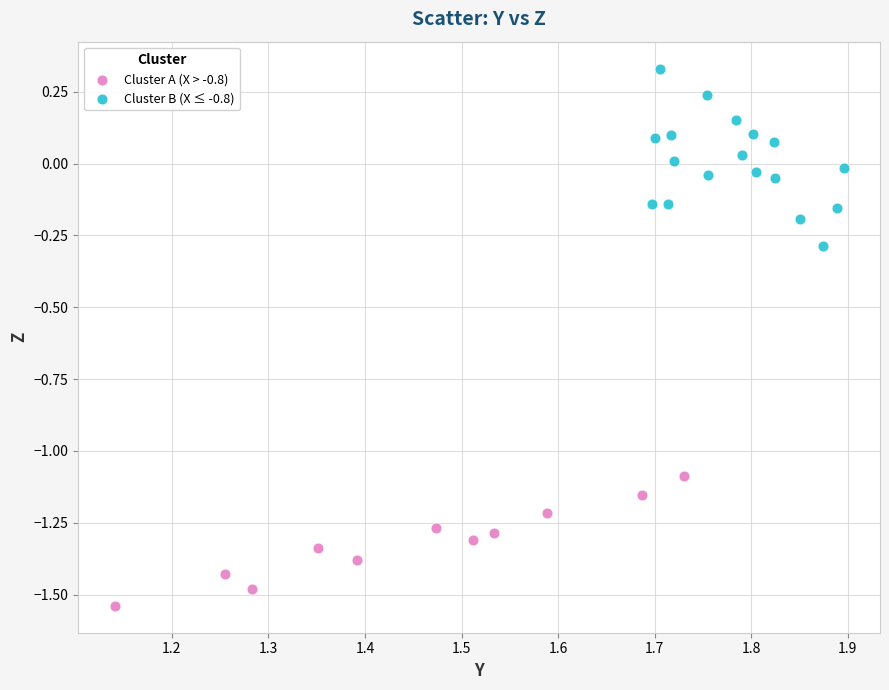

What are all the series names shown in the legend?

Cluster A (X > -0.8), Cluster B (X ≤ -0.8)